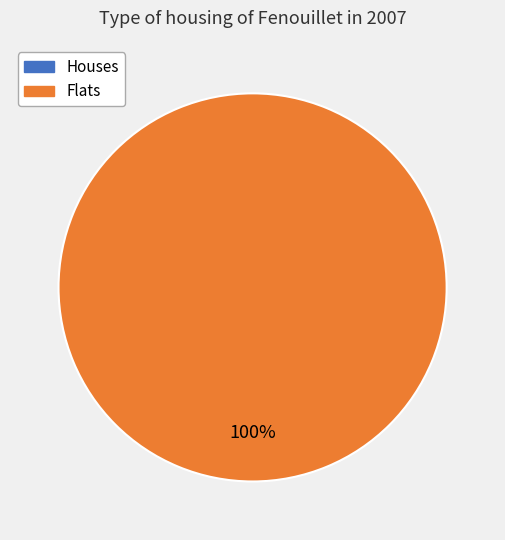

How much of the chart is everything except 0?

100.0%